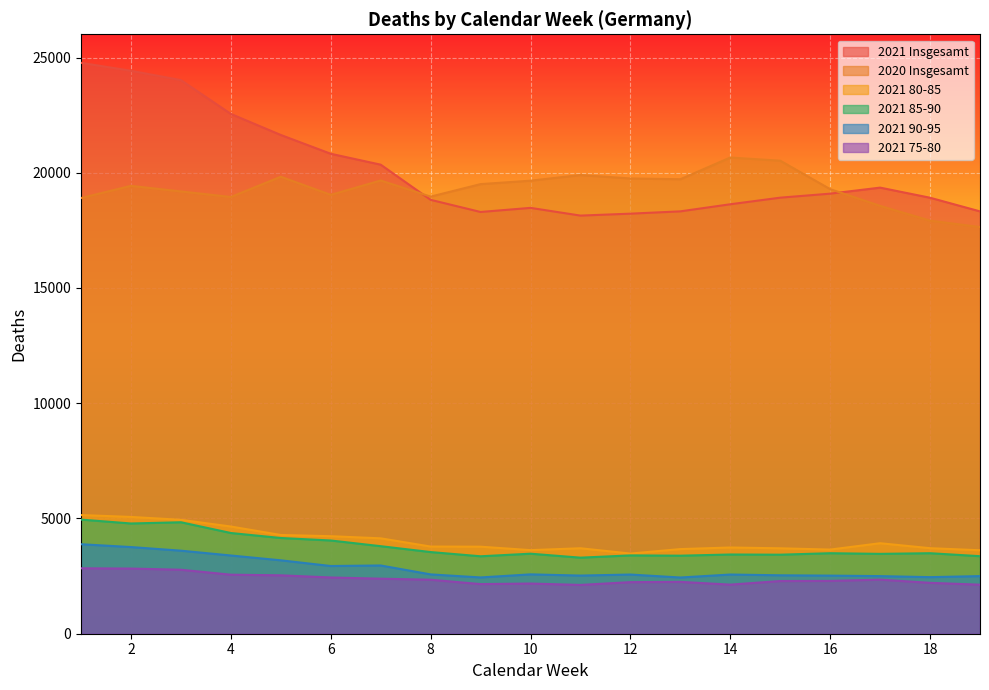

True or false: 2021 80-85 and 2021 Insgesamt intersect in this chart.

False